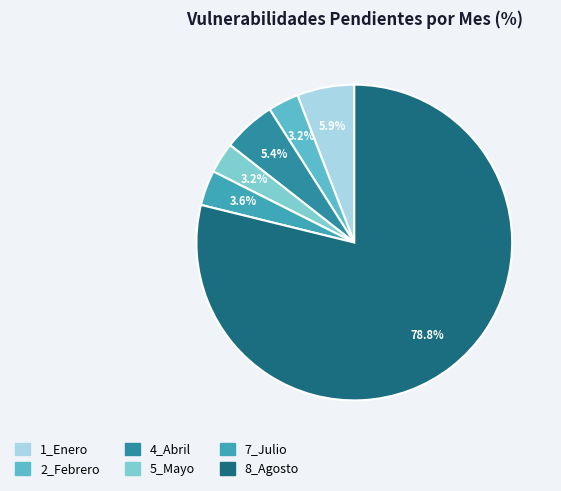

Does 8_Agosto account for over 50% of the chart?

Yes